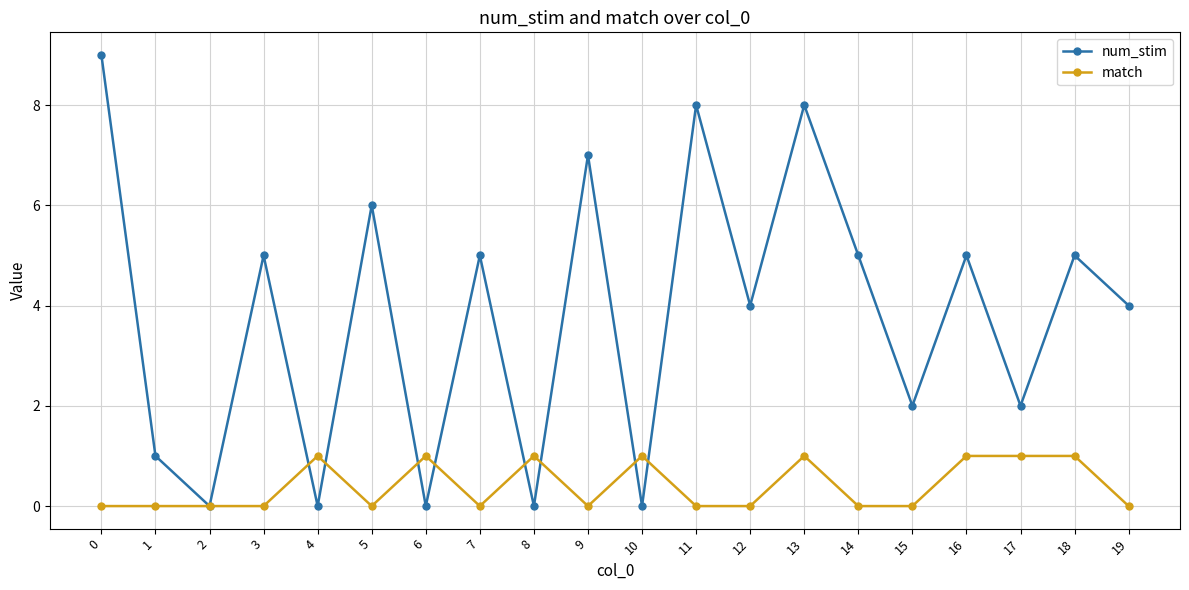

The match series shows 1 at 17. True or false?

True